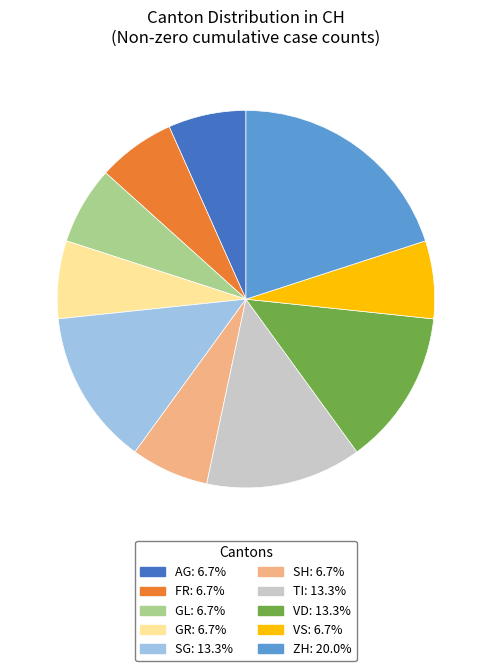

Does any single category account for the majority?

No